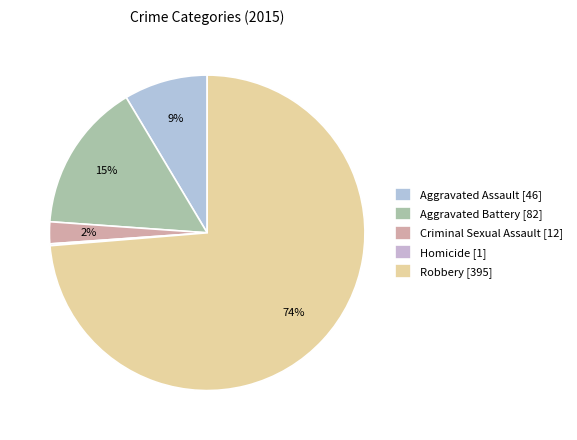

Which has a higher value, Robbery or Criminal Sexual Assault?

Robbery